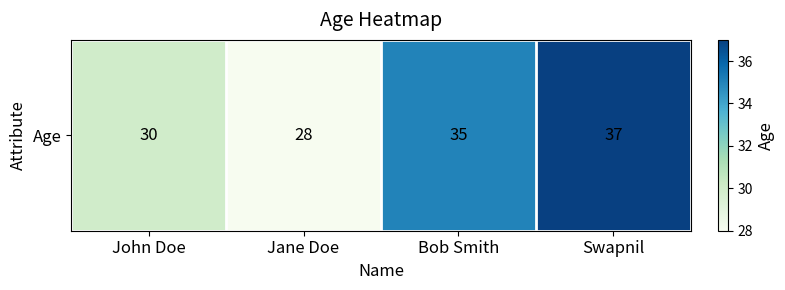

List the labels in order of value, largest first.

Swapnil, Bob Smith, John Doe, Jane Doe